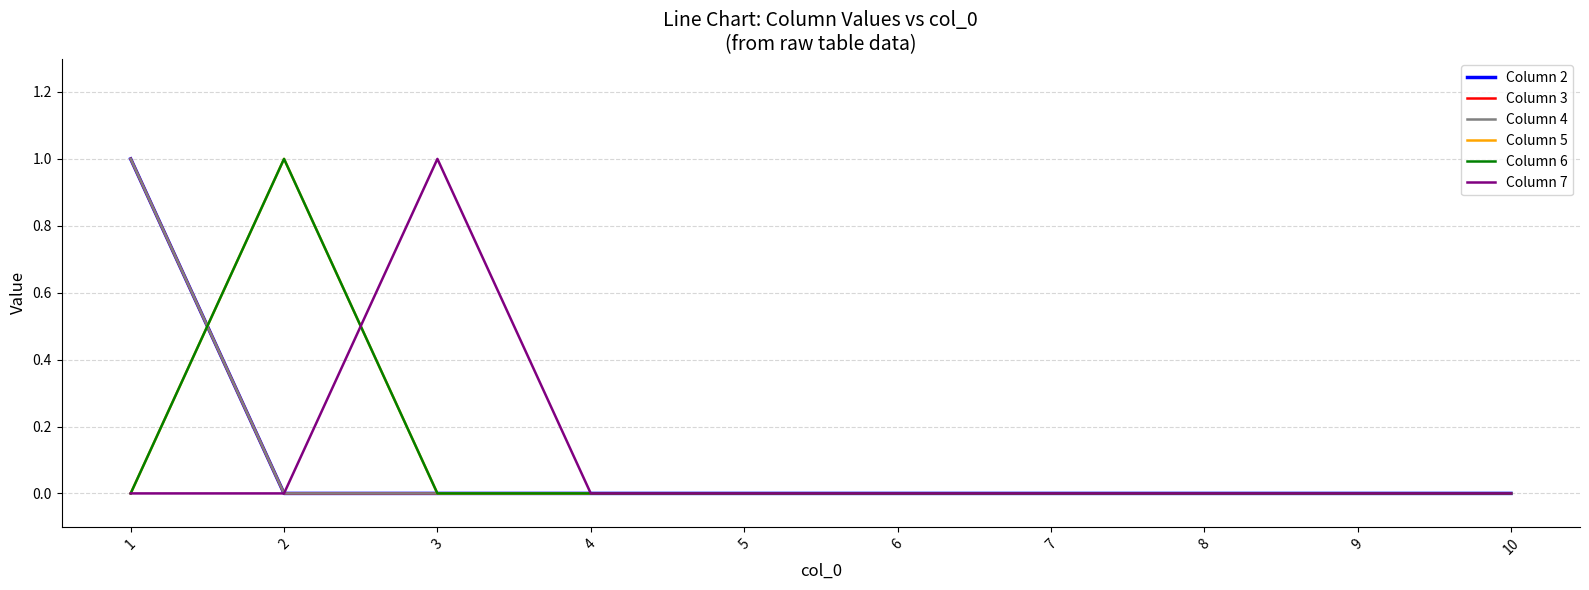

Is this an area chart (filled region under the line)?

No